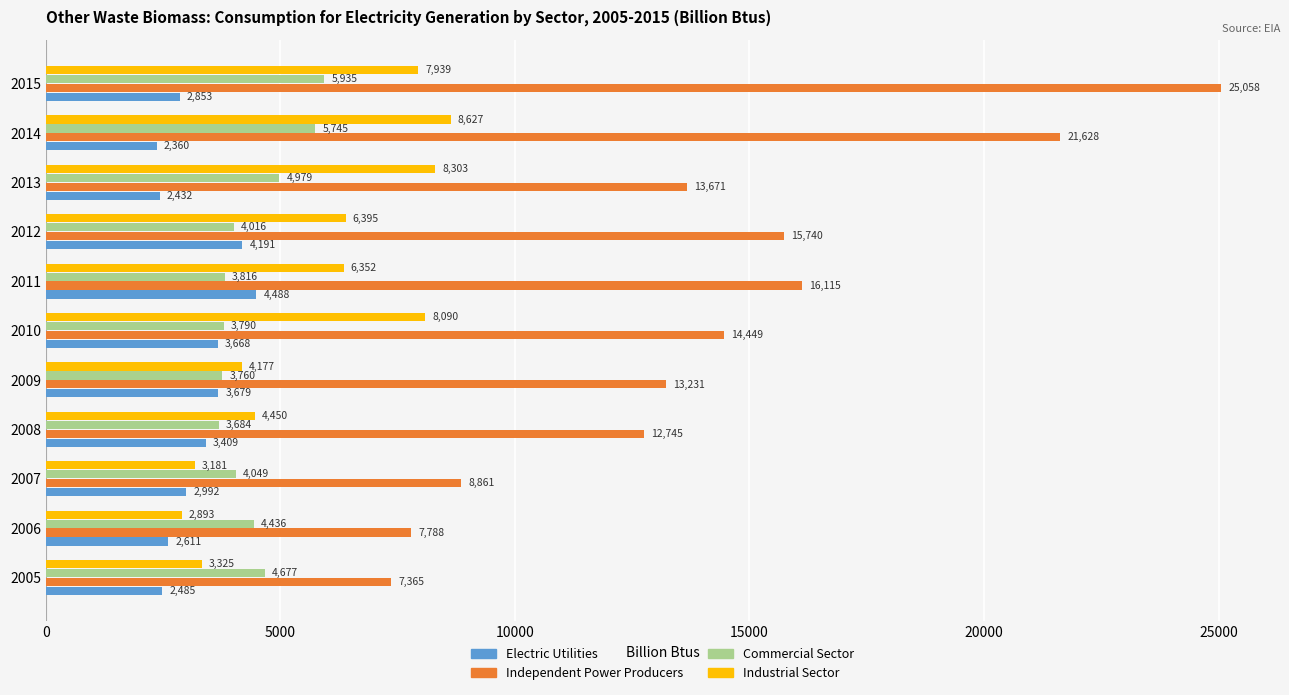

What value does the Commercial Sector series have at 2010?

3790